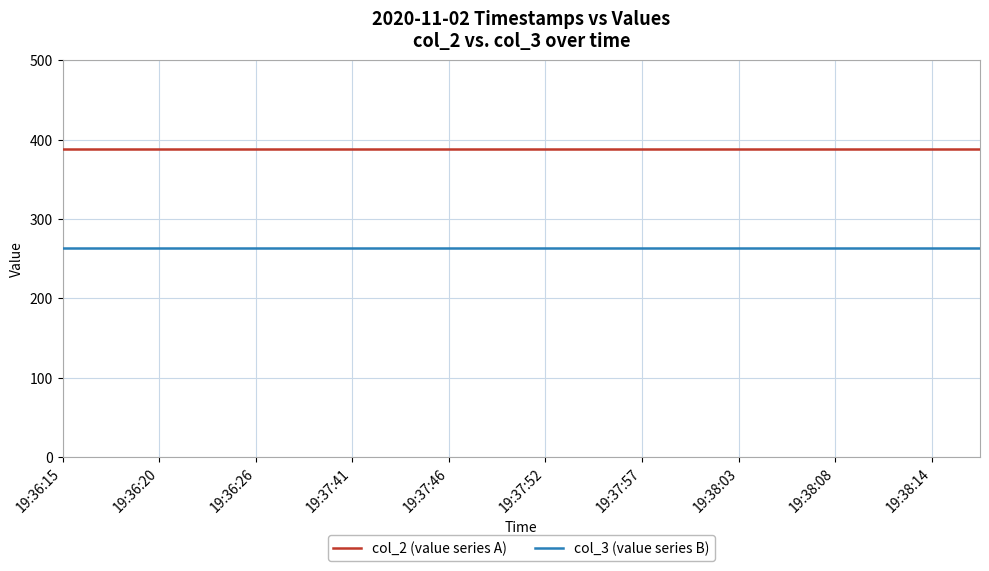

What is the average value of the col_3 (value series B) series?

263.1